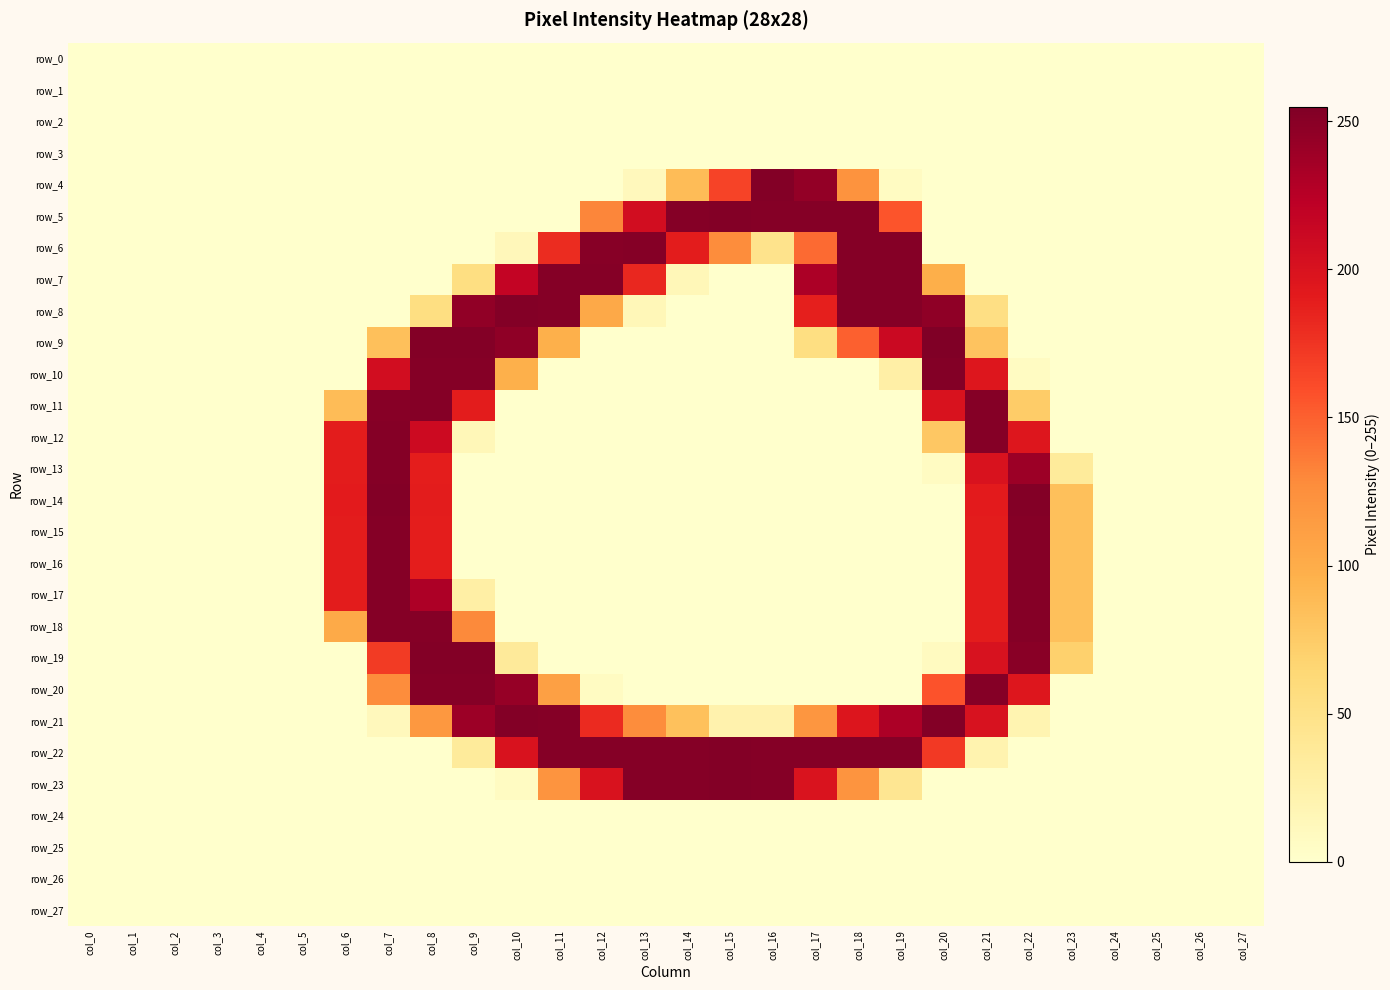

Which has a higher value, col_20 or col_8?

col_20